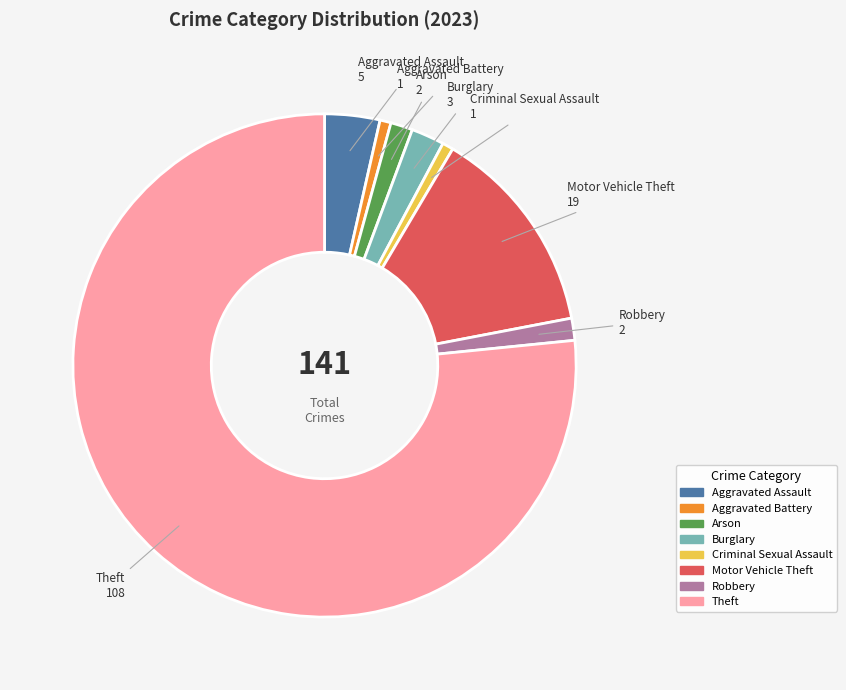

The Robbery slice represents 1% of the pie. True or false?

True